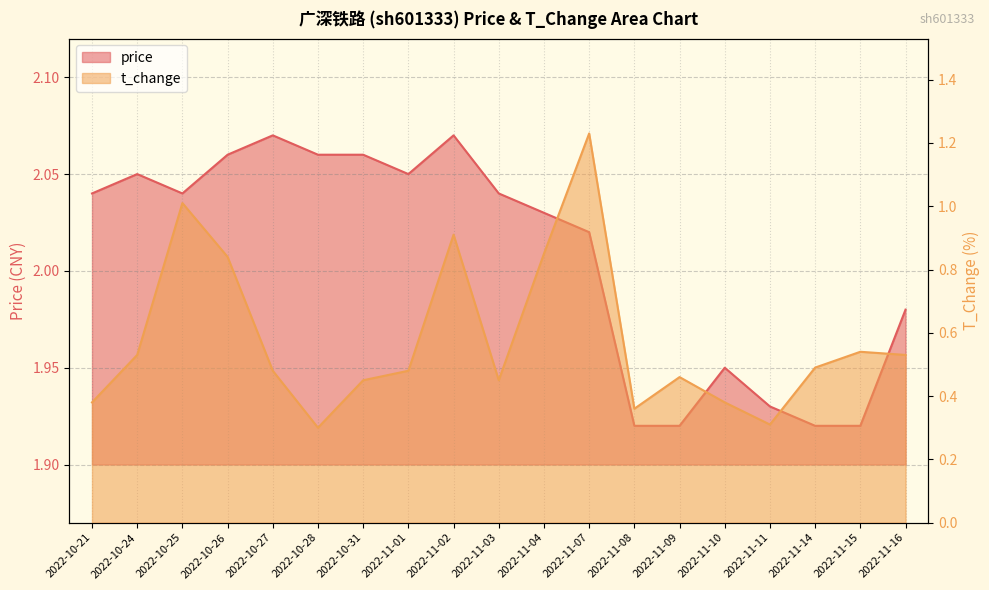

Reading left to right, list all the values displayed in this chart.

price: 2.0	2.0	2.0	2.1	2.1	2.1	2.1	2.0	2.1	2.0	2.0	2.0	1.9	1.9	1.9	1.9	1.9	1.9	2.0
t_change: 0.4	0.5	1.0	0.8	0.5	0.3	0.5	0.5	0.9	0.5	0.8	1.2	0.4	0.5	0.4	0.3	0.5	0.5	0.5